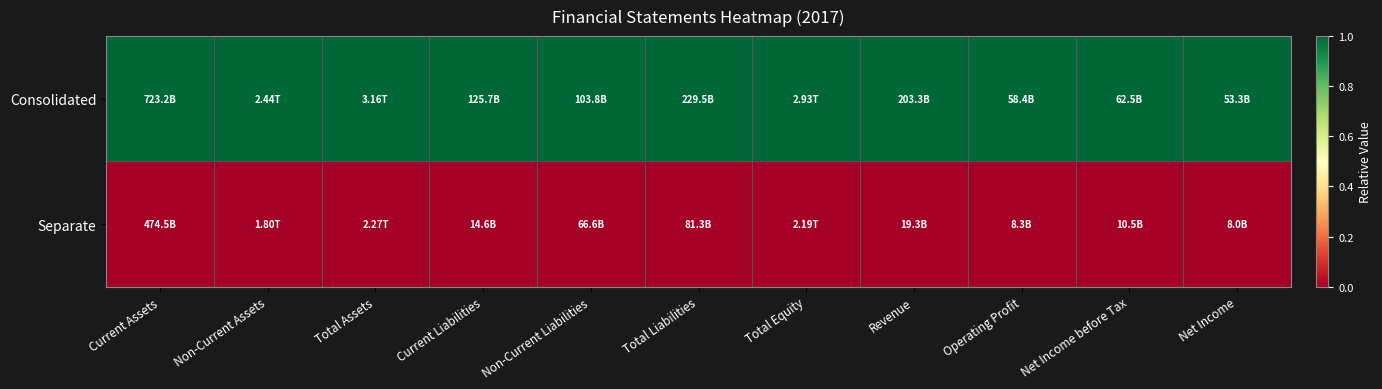

Reading left to right, list all the values displayed in this chart.

Consolidated: Current Assets=1	Non-Current Assets=1	Total Assets=1	Current Liabilities=1	Non-Current Liabilities=1	Total Liabilities=1	Total Equity=1	Revenue=1	Operating Profit=1	Net Income before Tax=1	Net Income=1
Separate: Current Assets=0	Non-Current Assets=0	Total Assets=0	Current Liabilities=0	Non-Current Liabilities=0	Total Liabilities=0	Total Equity=0	Revenue=0	Operating Profit=0	Net Income before Tax=0	Net Income=0